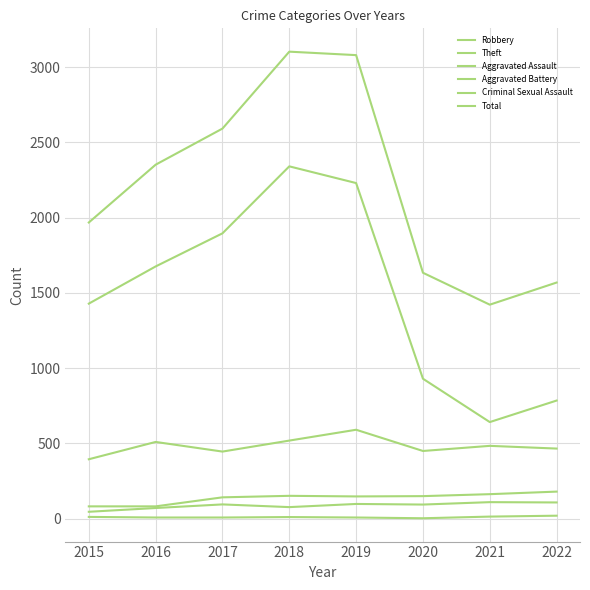

How many lines are shown in the chart?

6